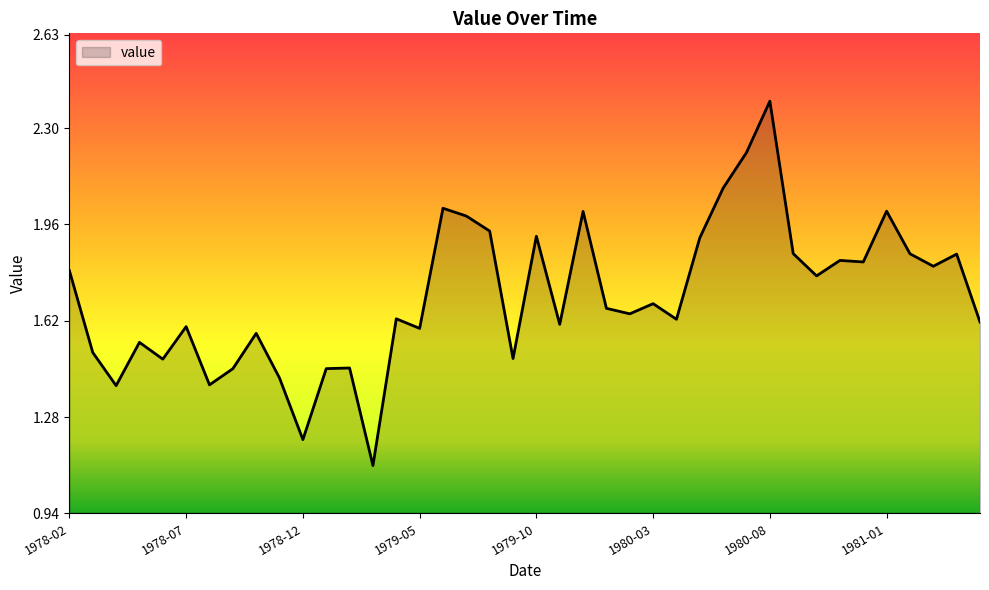

Does the chart have visible grid lines?

No